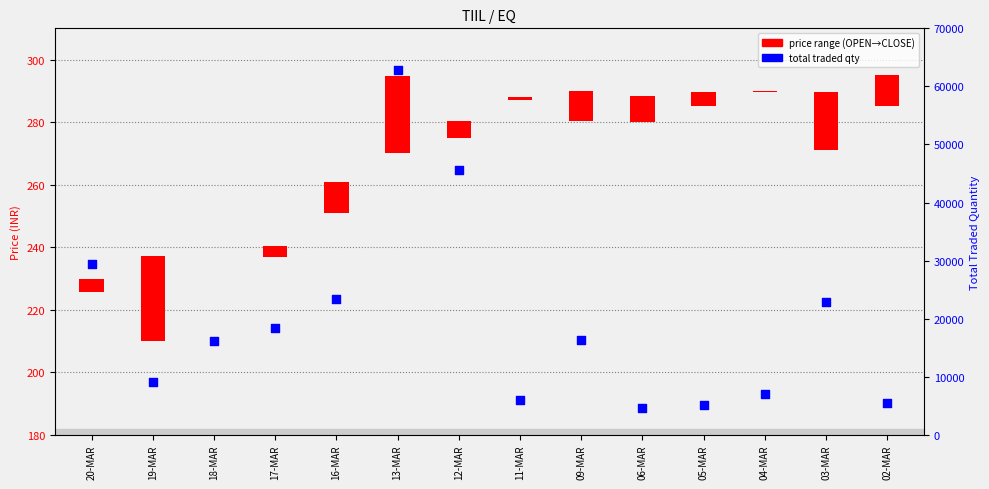

Which series has the widest spread of Y values?

TOTTRDQTY